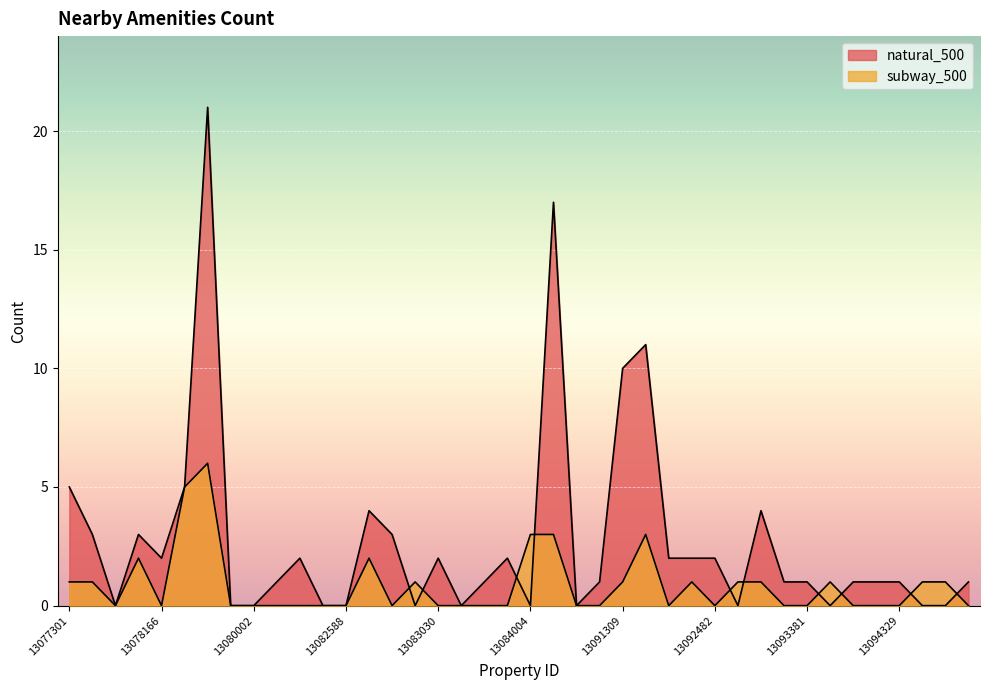

What is the spread (max minus min) of values at 13078166?

2